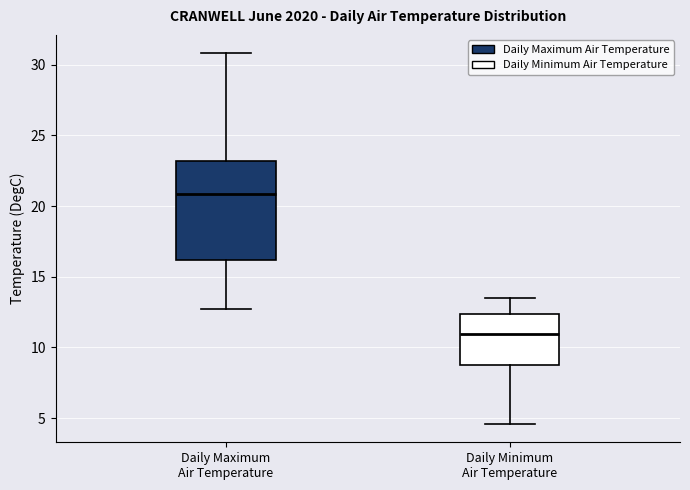

Which box has the lowest median line?

Daily Minimum Air Temperature